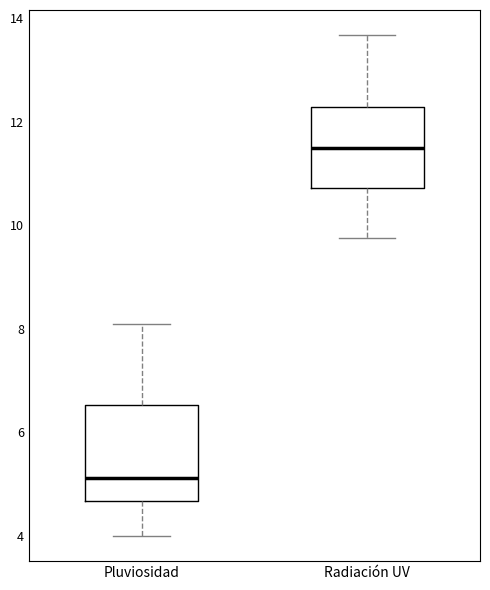

Where does the median line of the box for Pluviosidad sit on the y-axis? The values are not printed on the chart, so give them approximately, as read against the axis.

5.2